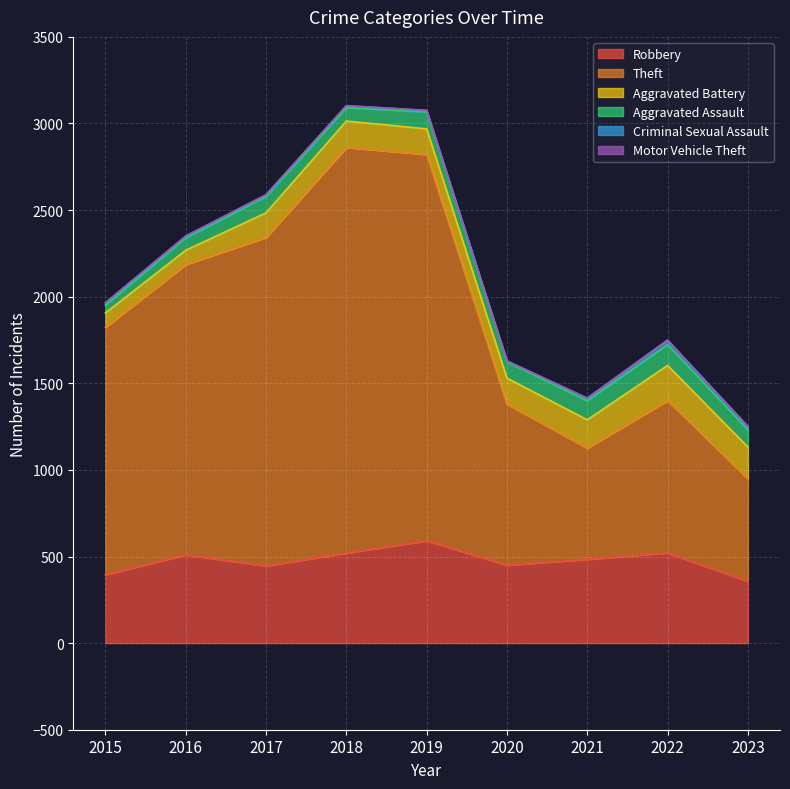

Reading left to right, extract all data points from this chart.

Robbery: 395	510	446	520	591	450	484	521	357
Theft: 1429	1676	1896	2342	2230	930	642	880	591
Aggravated Battery: 82	82	142	152	148	150	163	202	184
Aggravated Assault: 46	71	95	77	98	94	110	121	99
Criminal Sexual Assault: 12	8	8	11	8	3	14	24	15
Motor Vehicle Theft: 1	4	2	1	1	3	2	2	6